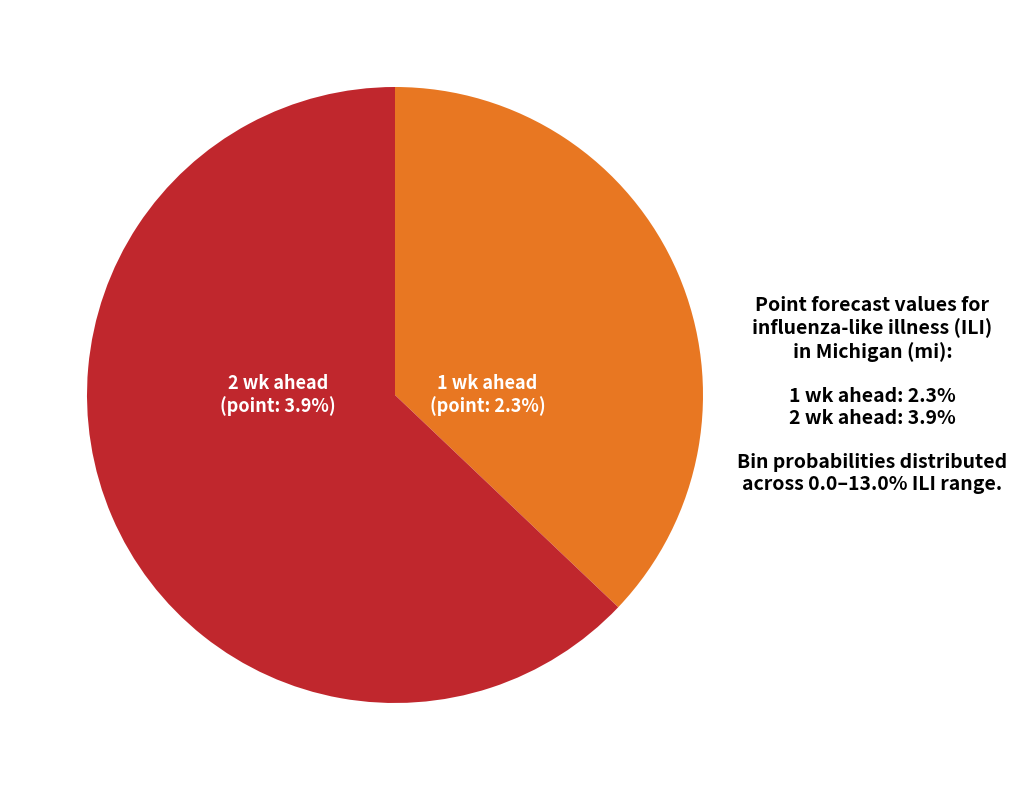

Rank the categories by value from highest to lowest.

2 wk ahead, 1 wk ahead